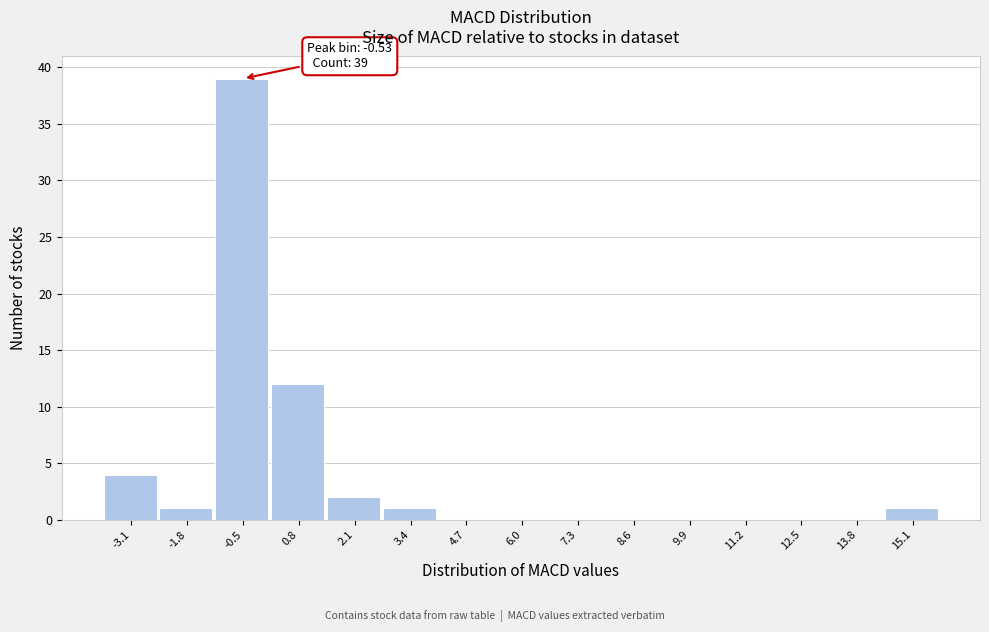

Which range on the x-axis has the tallest bar?

-1.2 to 0.2